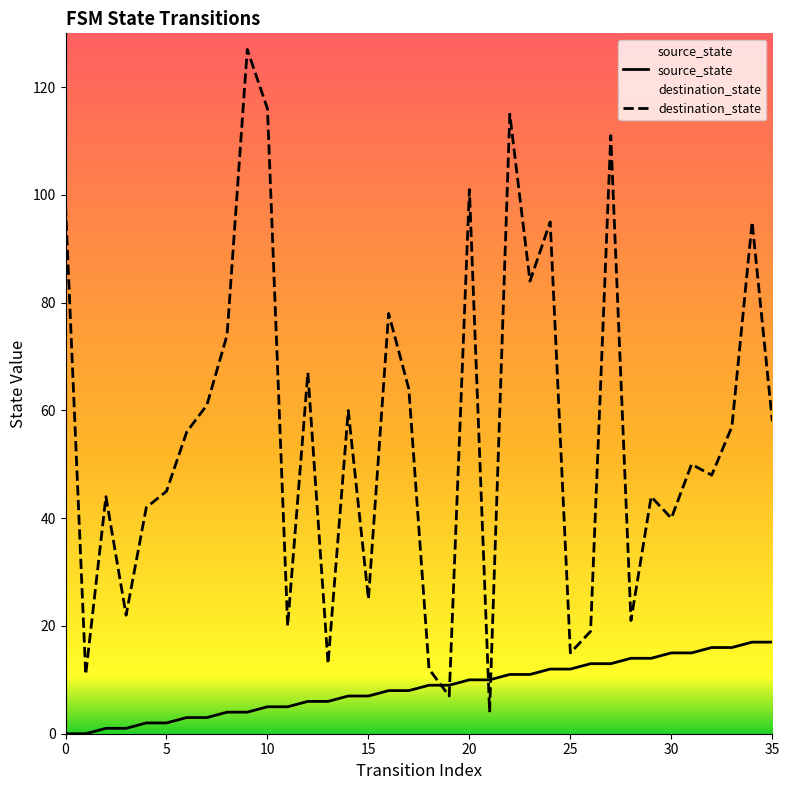

What is the label of the 25th point from the right?

11